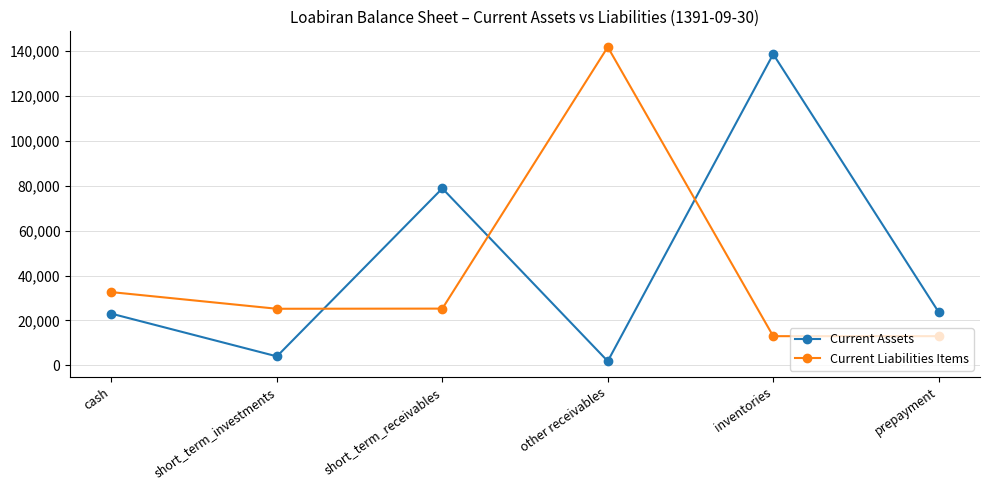

What is the minimum value for Current Assets?

1858